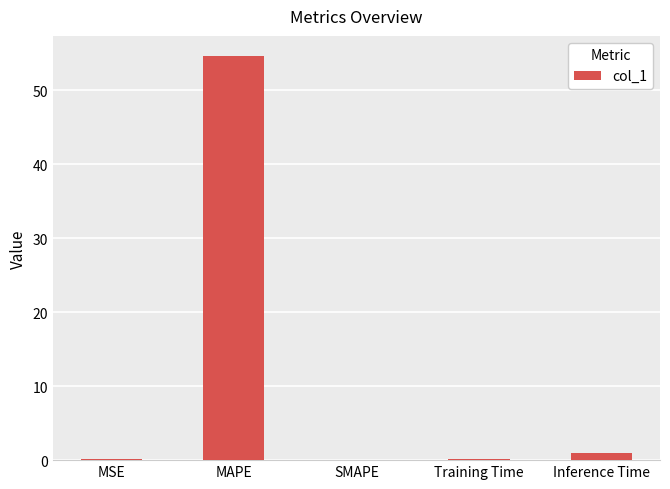

What is the approximate value at Inference Time?

0.9